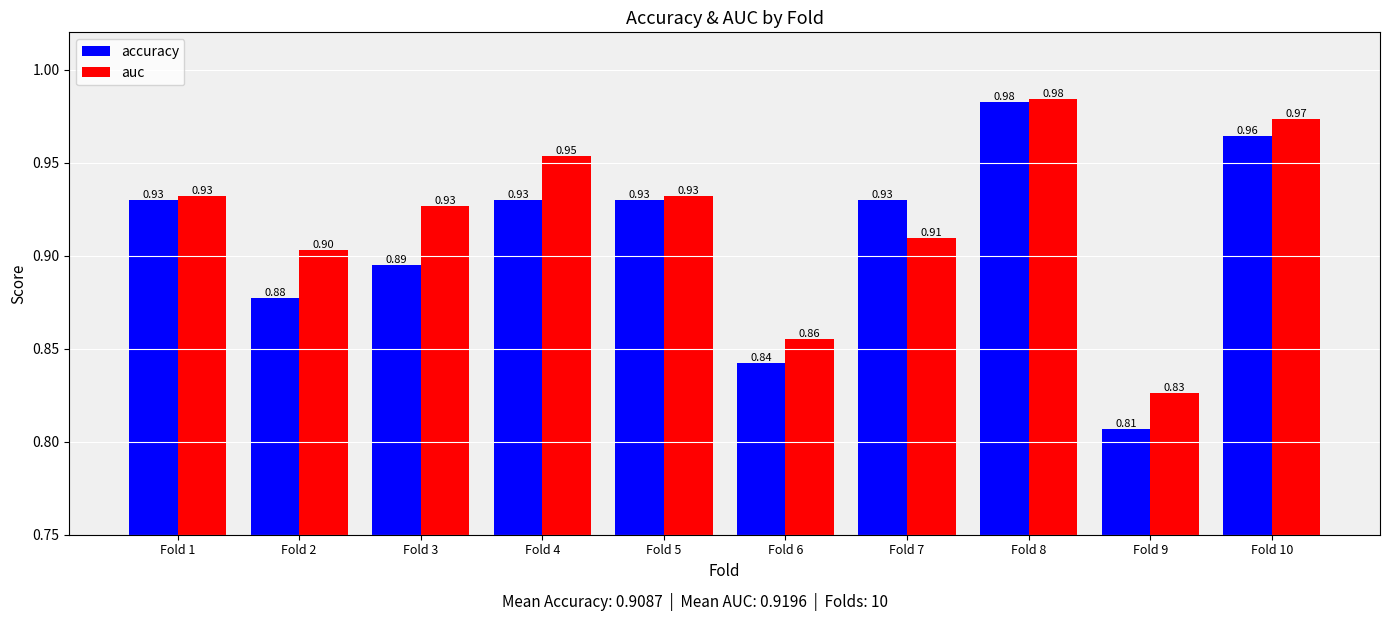

Where is accuracy nearest to the value 0?

Fold 9